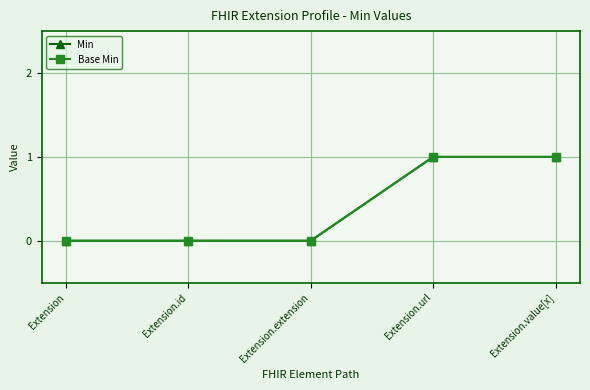

How many positive values does the Base Min series have?

2